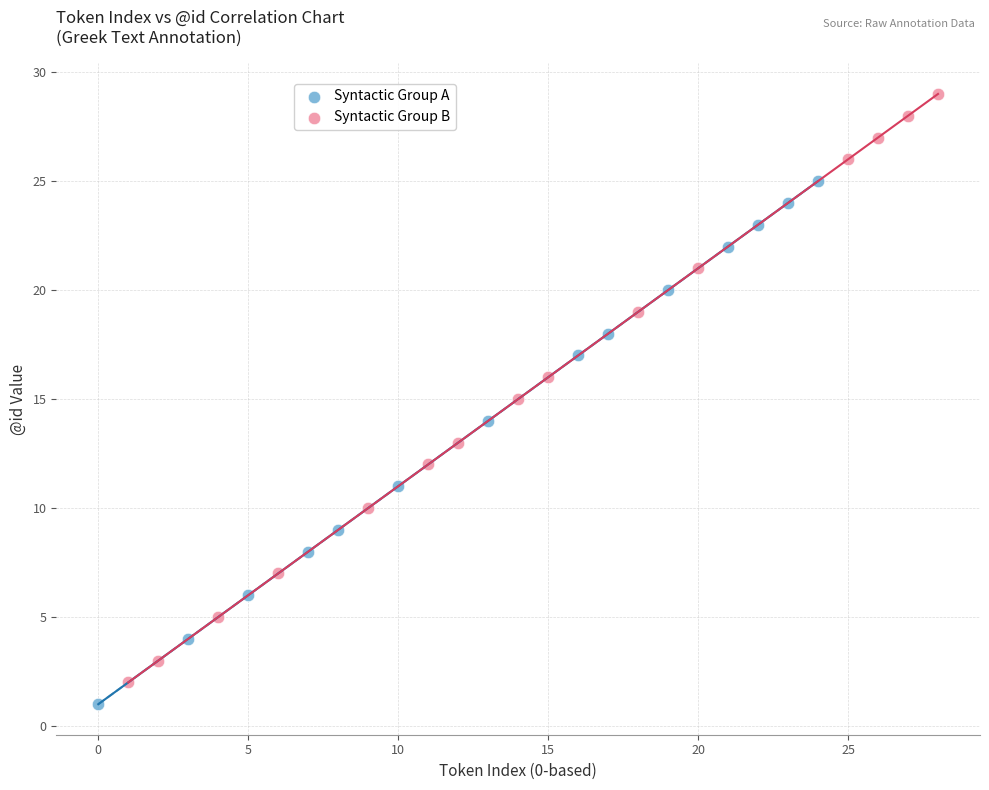

Which series contains the highest Y value?

Syntactic Group B